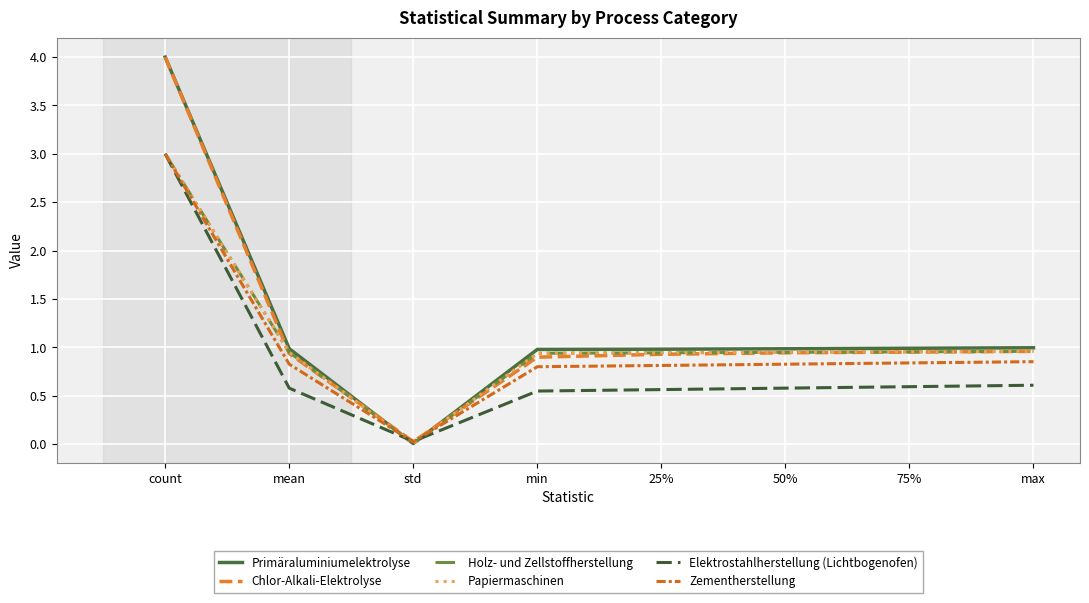

Does the chart have visible grid lines?

Yes